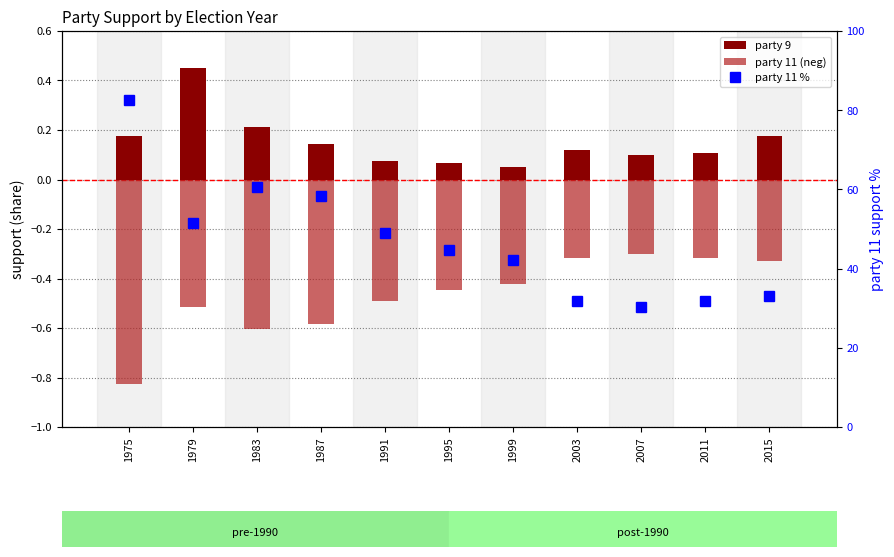

What is the total value across all series at 1979?

51.5